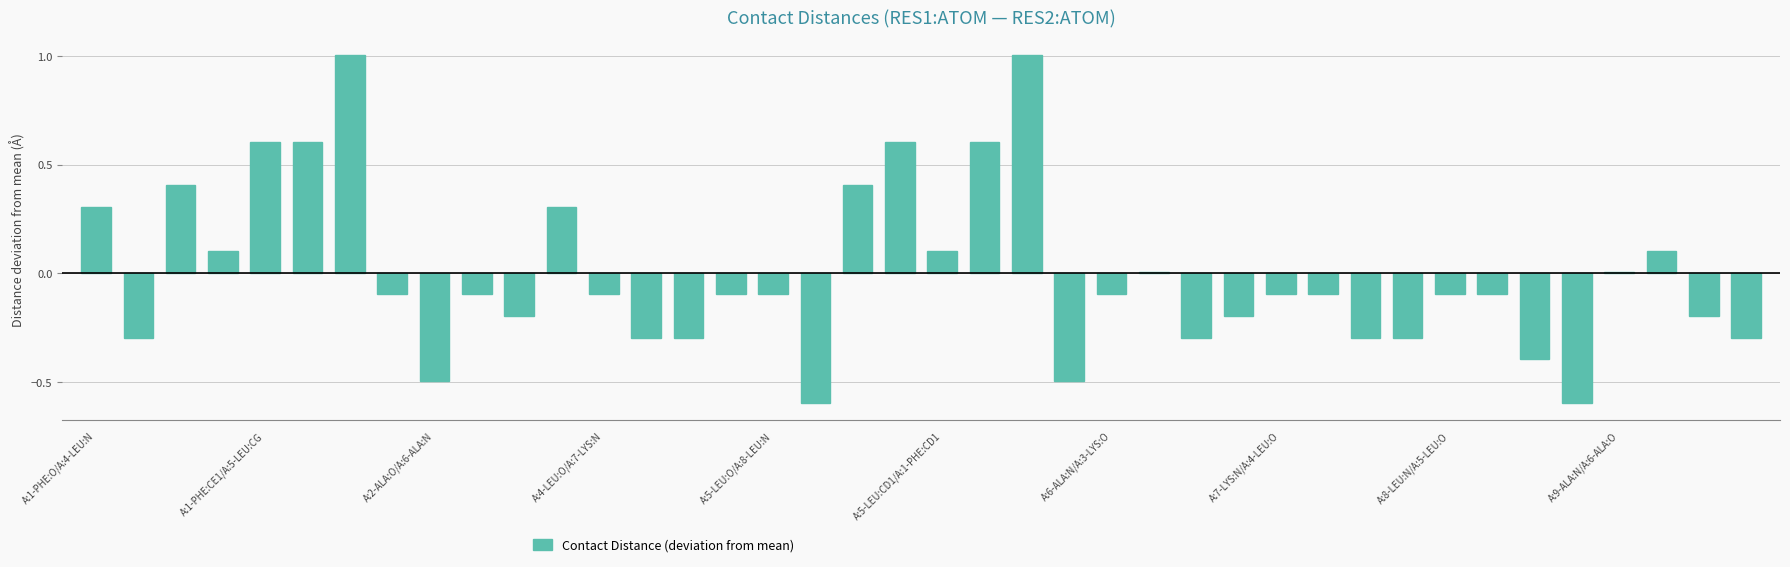

What is the maximum value shown in the chart?

1.0